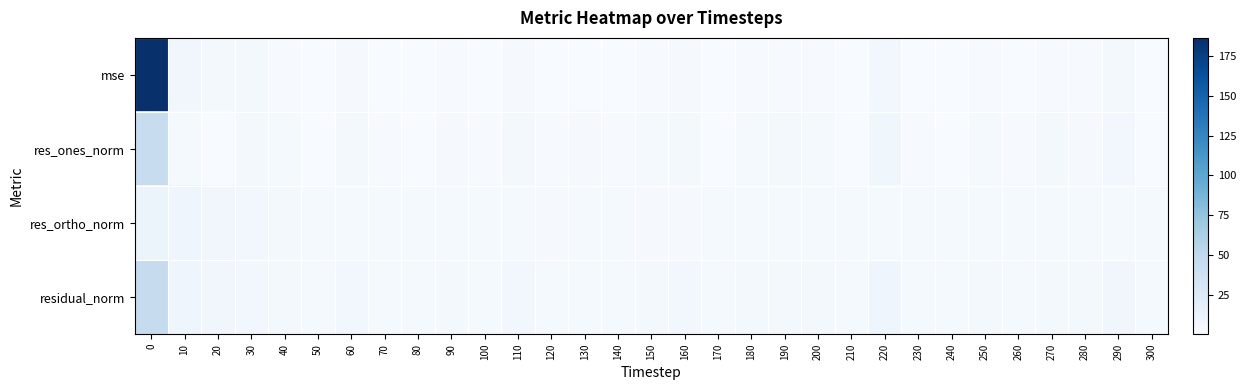

At which category does the chart reach its minimum across all series?

210